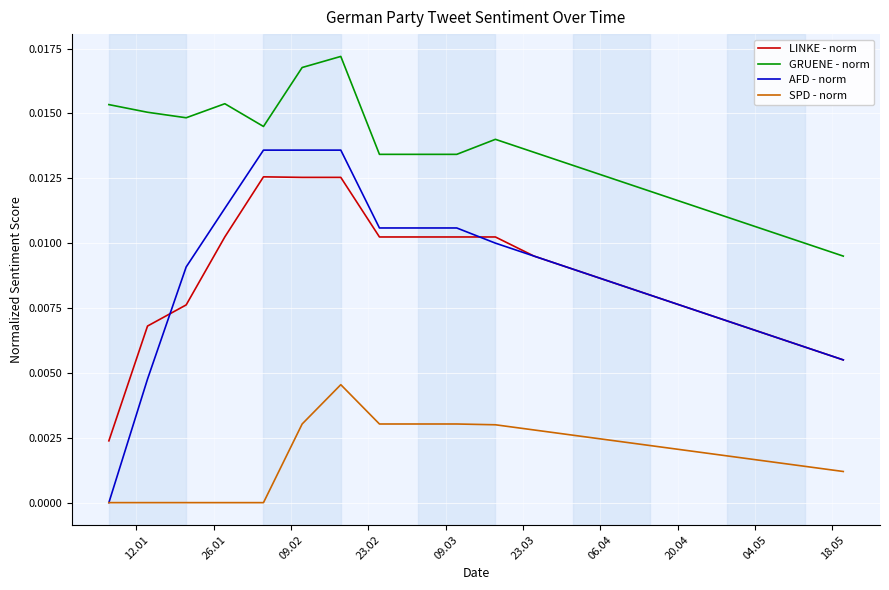

How many values in the AFD - norm series exceed 0?

19